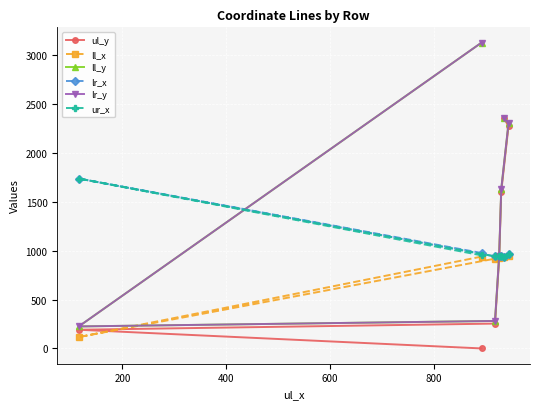

At how many categories does at least one series exceed 2899?

1